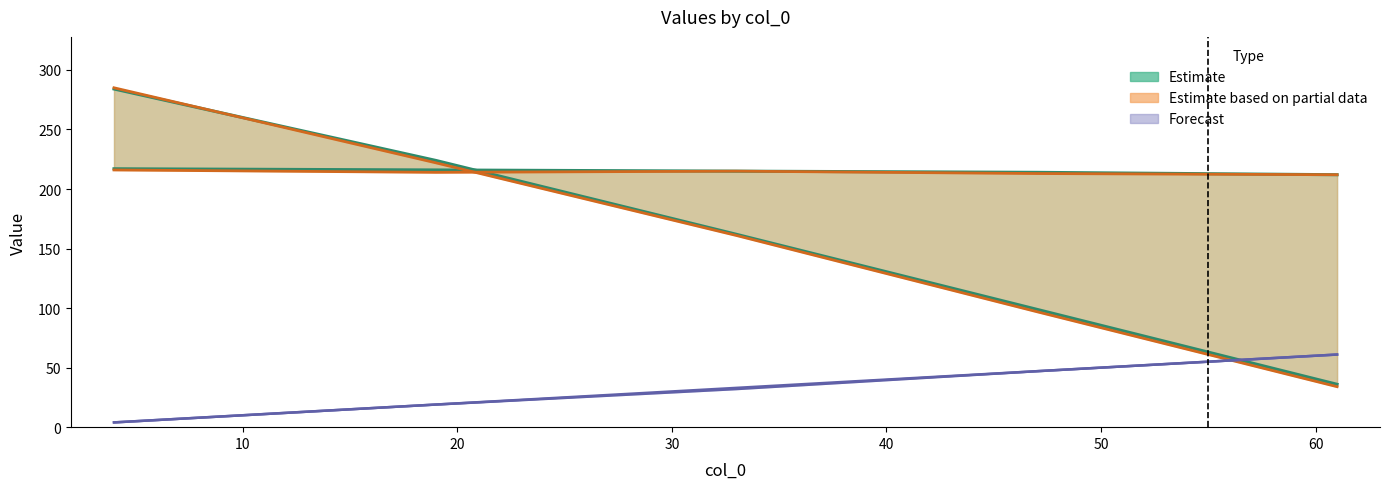

Count the number of categories in the chart.

5